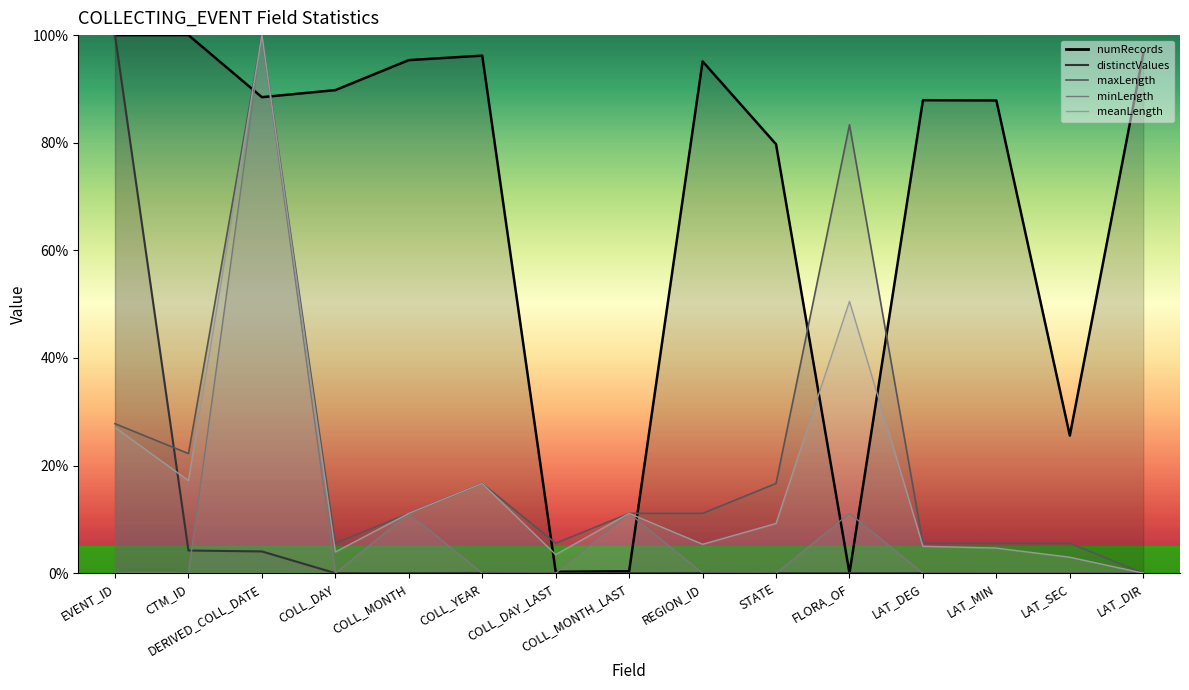

At which label is maxLength closest to 50?

EVENT_ID